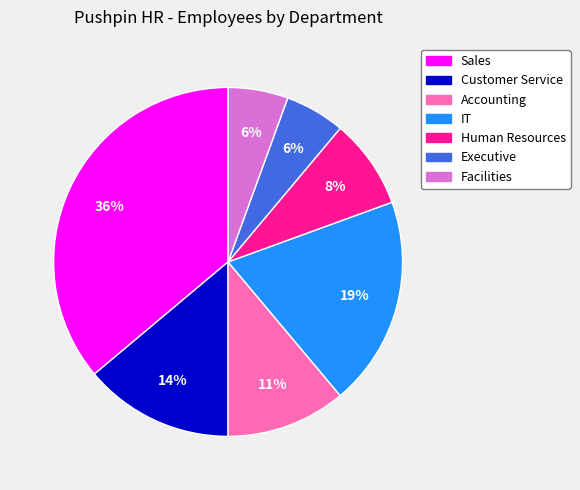

To the nearest percent, what is the difference between the Customer Service and Sales slice percentages?

22%